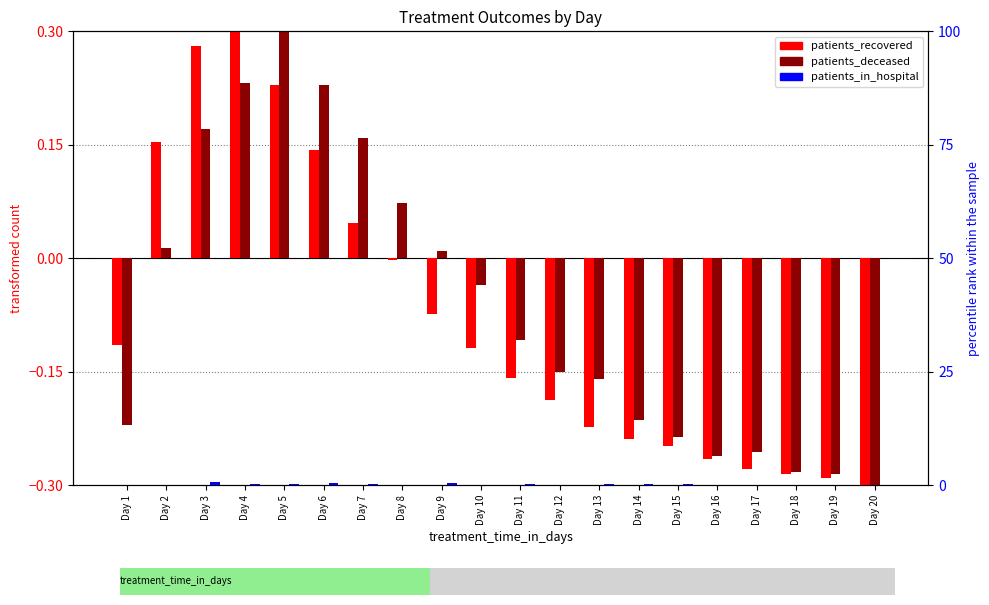

Reading left to right, transcribe all the data shown in this chart.

patients_recovered: -0.1	0.2	0.3	0.3	0.2	0.1	0.0	-0.0	-0.1	-0.1	-0.2	-0.2	-0.2	-0.2	-0.2	-0.3	-0.3	-0.3	-0.3	-0.3
patients_deceased: -0.2	0.0	0.2	0.2	0.3	0.2	0.2	0.1	0.0	-0.0	-0.1	-0.2	-0.2	-0.2	-0.2	-0.3	-0.3	-0.3	-0.3	-0.3
patients_in_hospital: 0.0	0.1	0.6	0.3	0.3	0.5	0.2	0.1	0.5	0.1	0.2	0.1	0.2	0.2	0.2	0.1	0.1	0.1	0.1	0.1